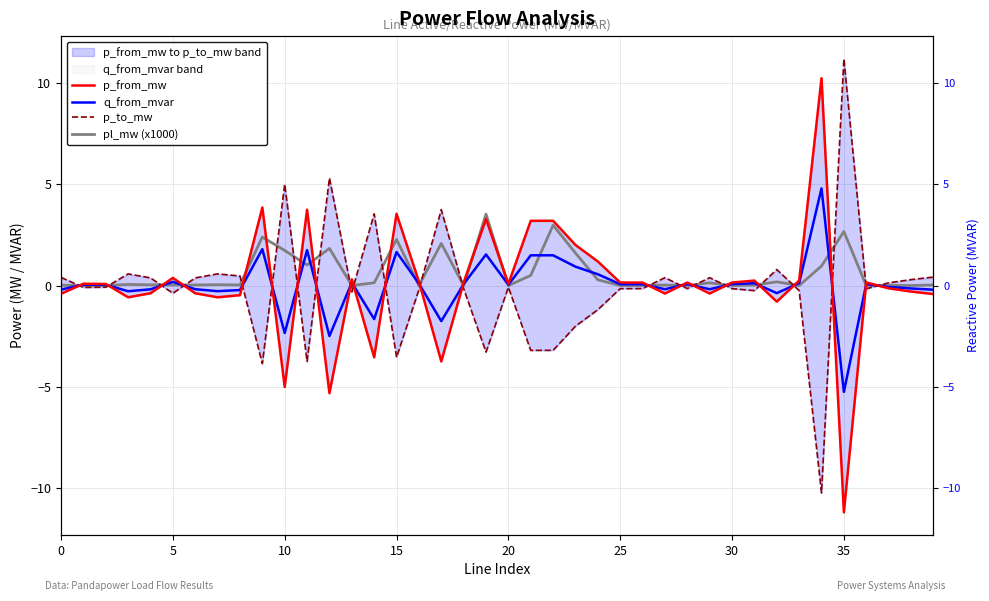

What is the greatest value displayed?

11.2